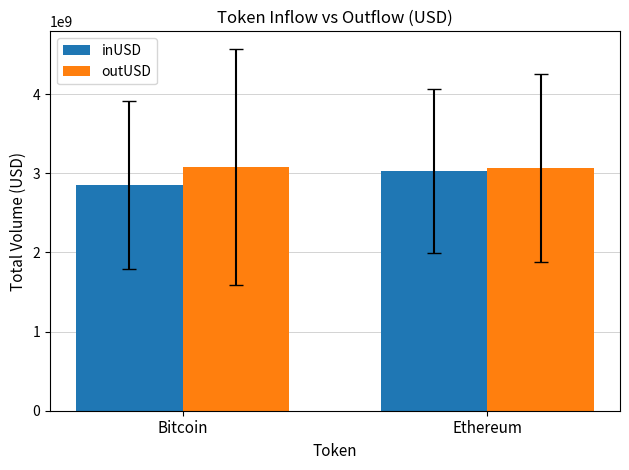

Which series has the largest range (max minus min)?

inUSD